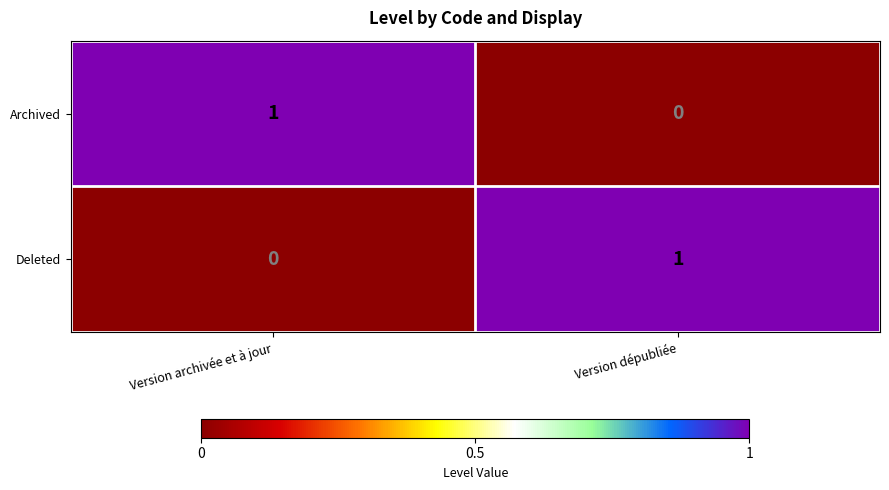

At which label is Archived closest to 0?

Version dépubliée